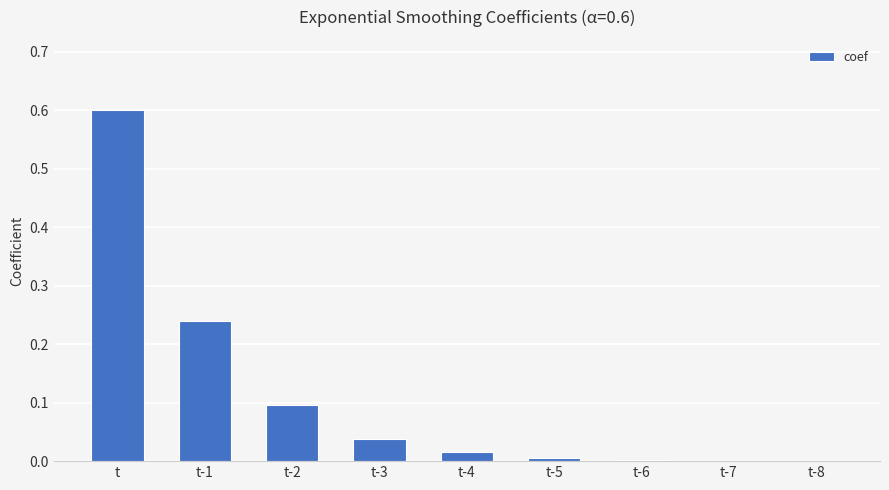

What is the sum of all values?

1.0